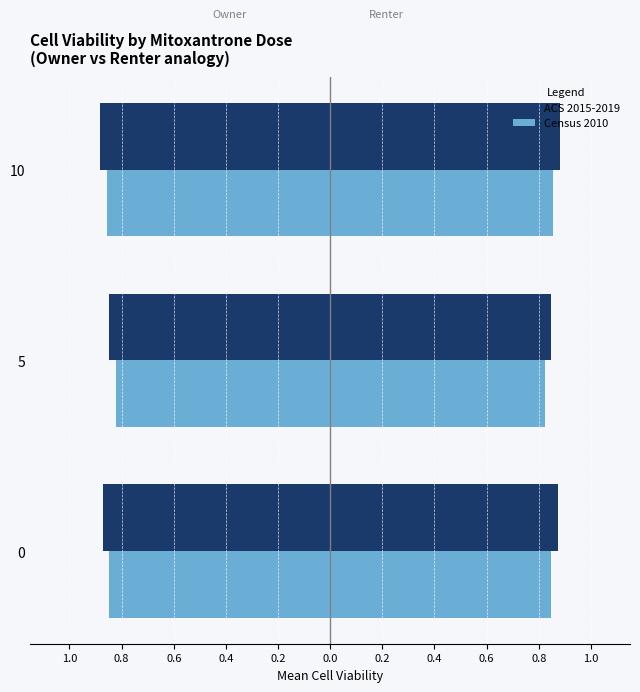

How many bars are there in total?

6